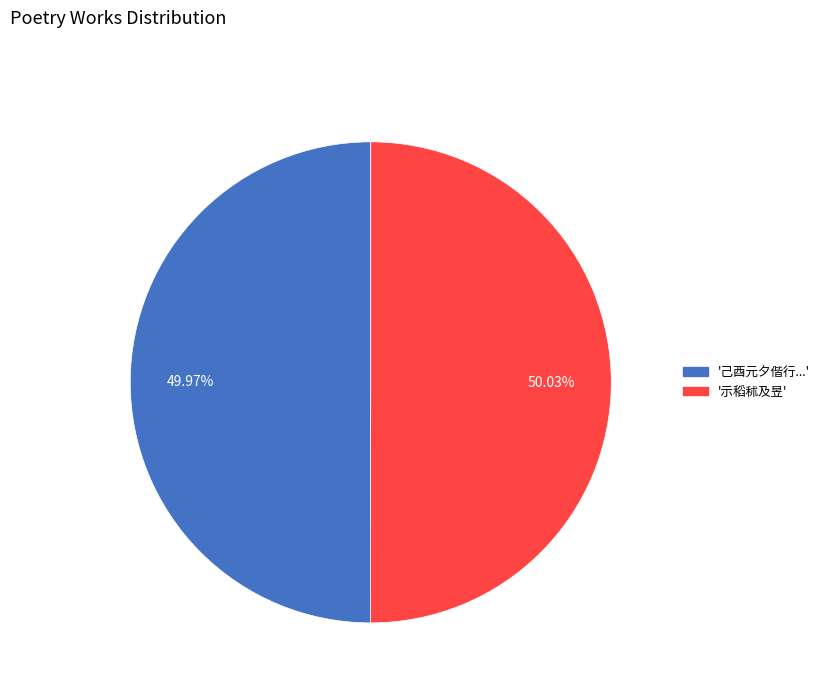

Is there a majority slice in this chart?

Yes